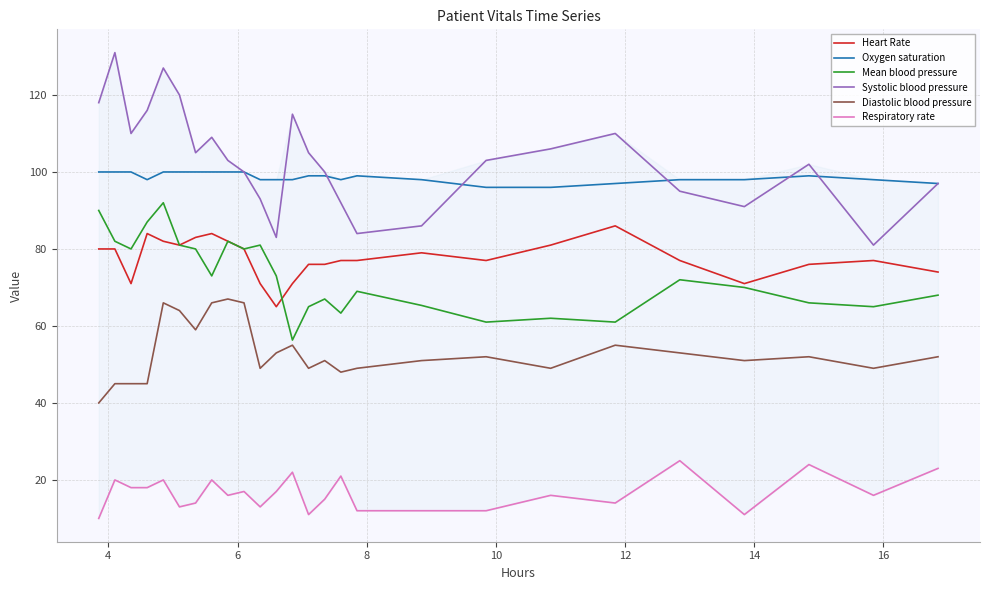

What is the maximum value for Oxygen saturation?

100.0